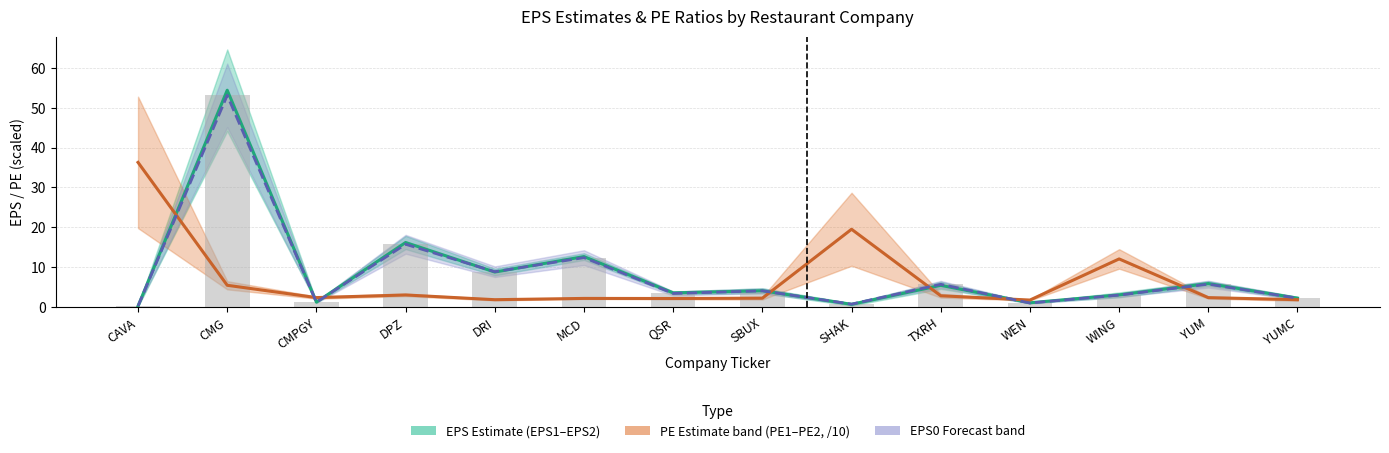

What is the sum of the EPS0 (Actual) values at CMPGY and DRI?

10.0